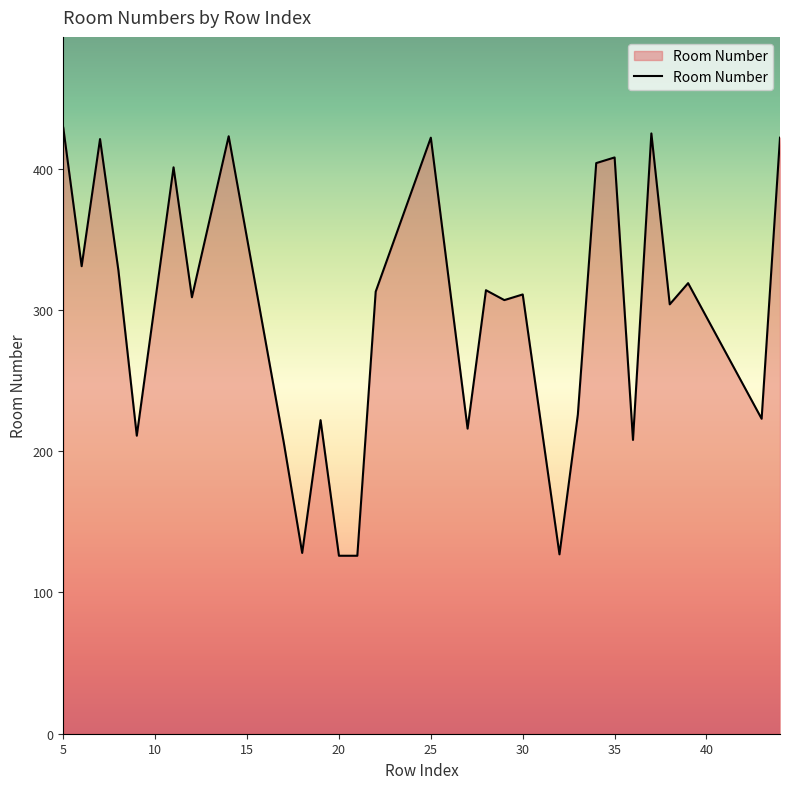

What is the smallest value displayed?

126